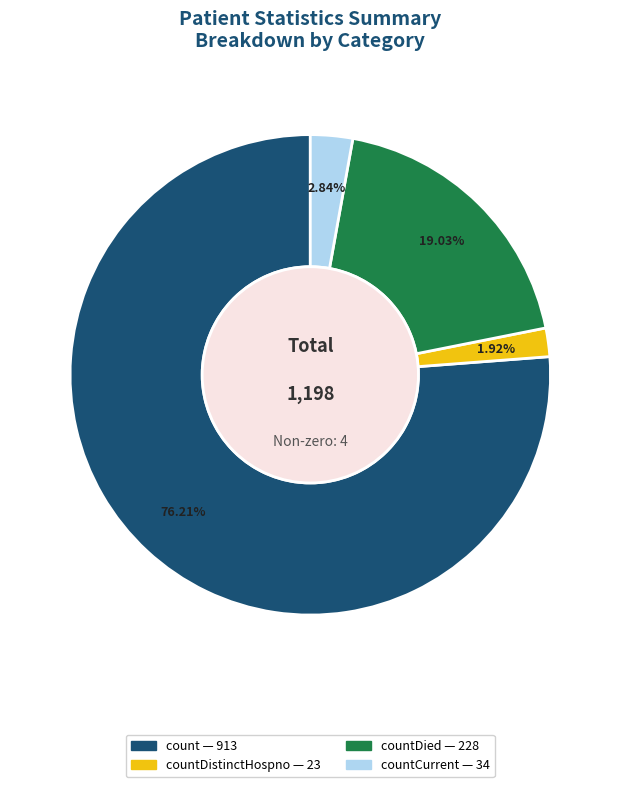

Does any single category account for the majority?

Yes